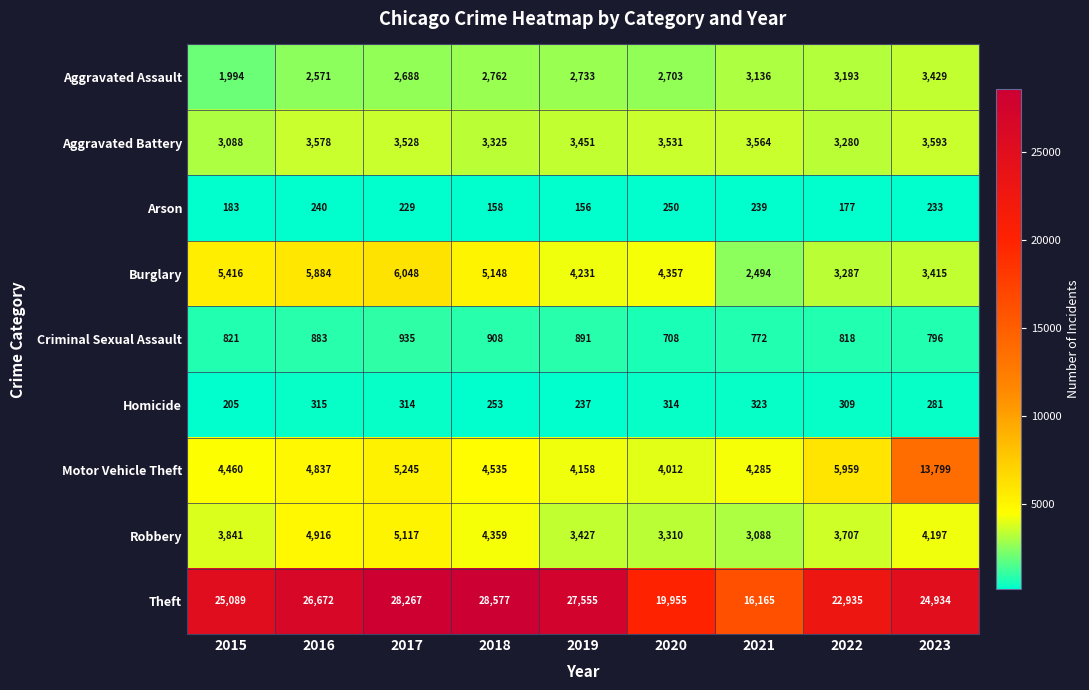

Count the number of data series in this chart.

9